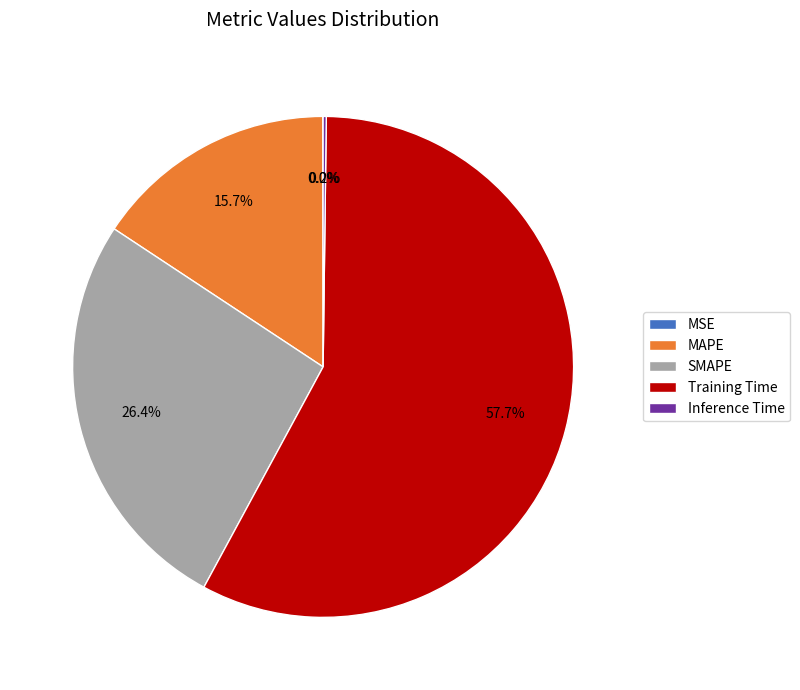

Combined, do MAPE and SMAPE account for over 50%?

No